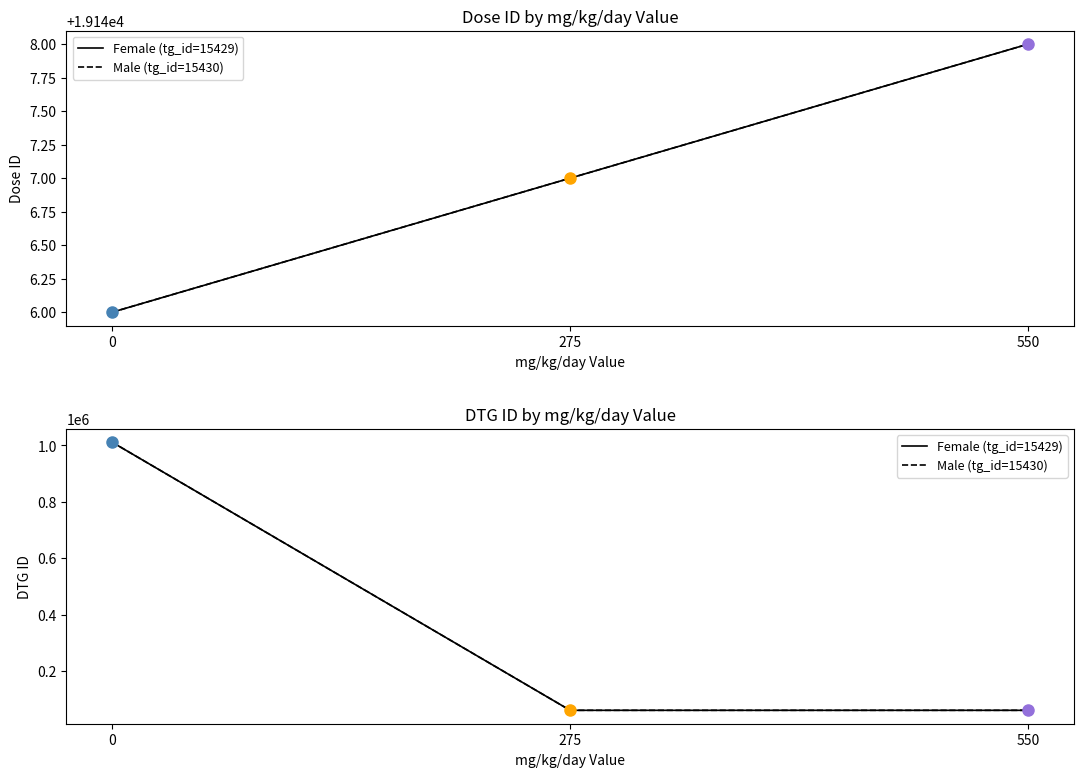

Reading left to right, transcribe all the data shown in this chart.

Female (tg_id=15429): 1011582	60780	60781
Male (tg_id=15430): 1011581	60778	60779